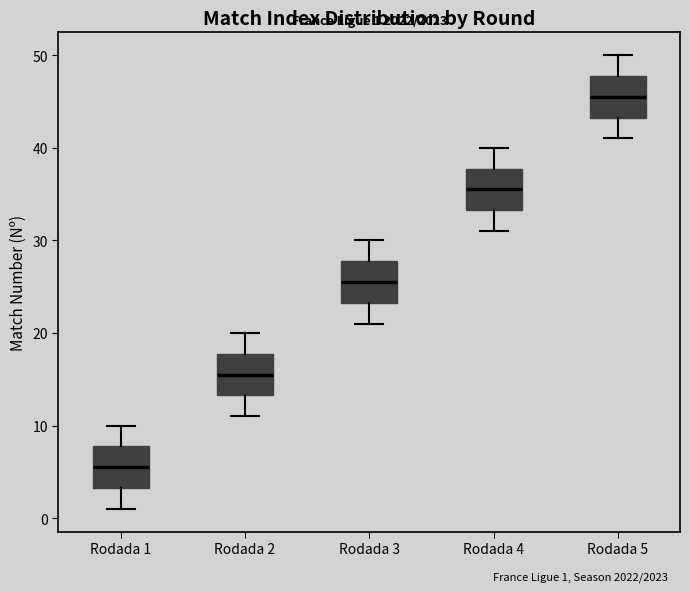

Which box has the highest median line?

Rodada 5